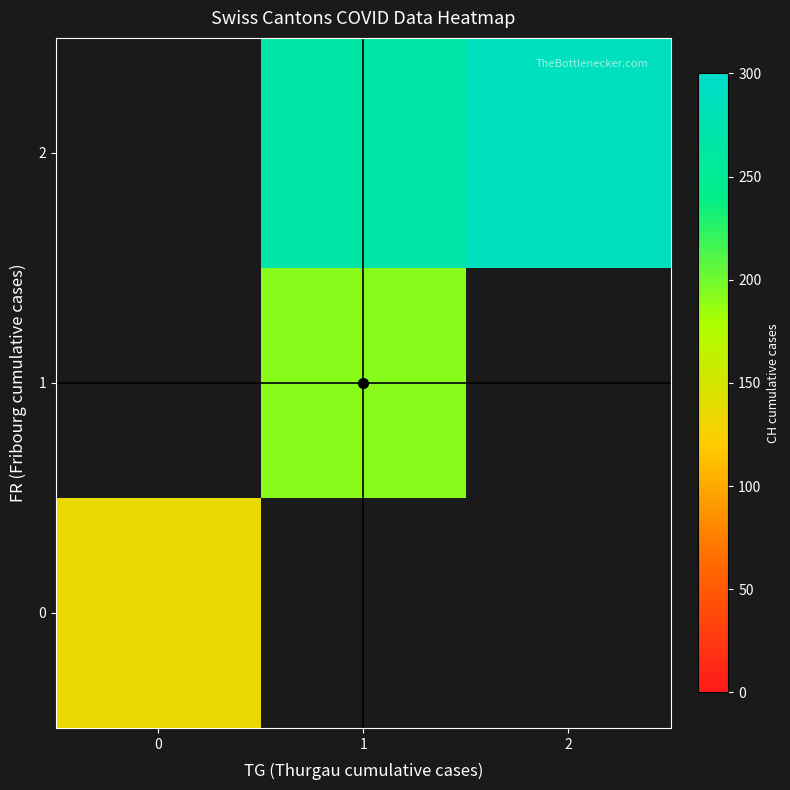

What is the smallest value displayed?

135.0